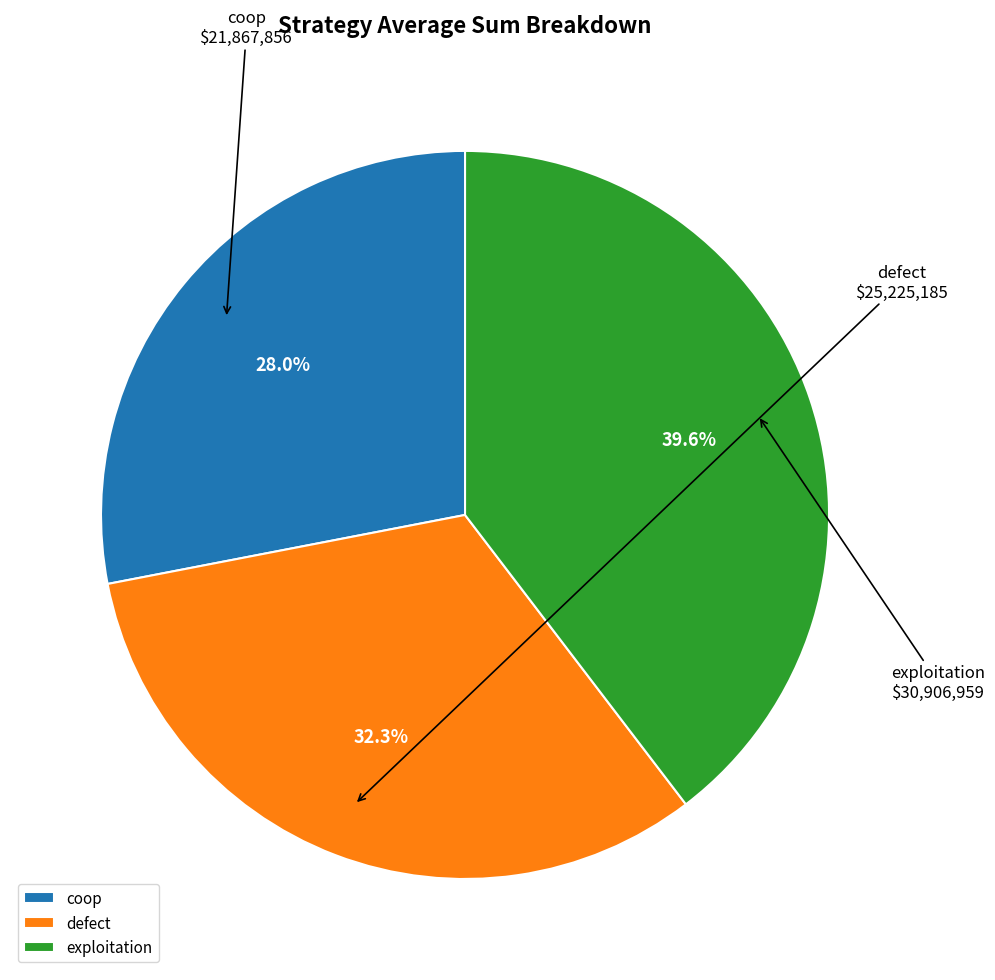

What percentage is NOT represented by coop?

72.0%